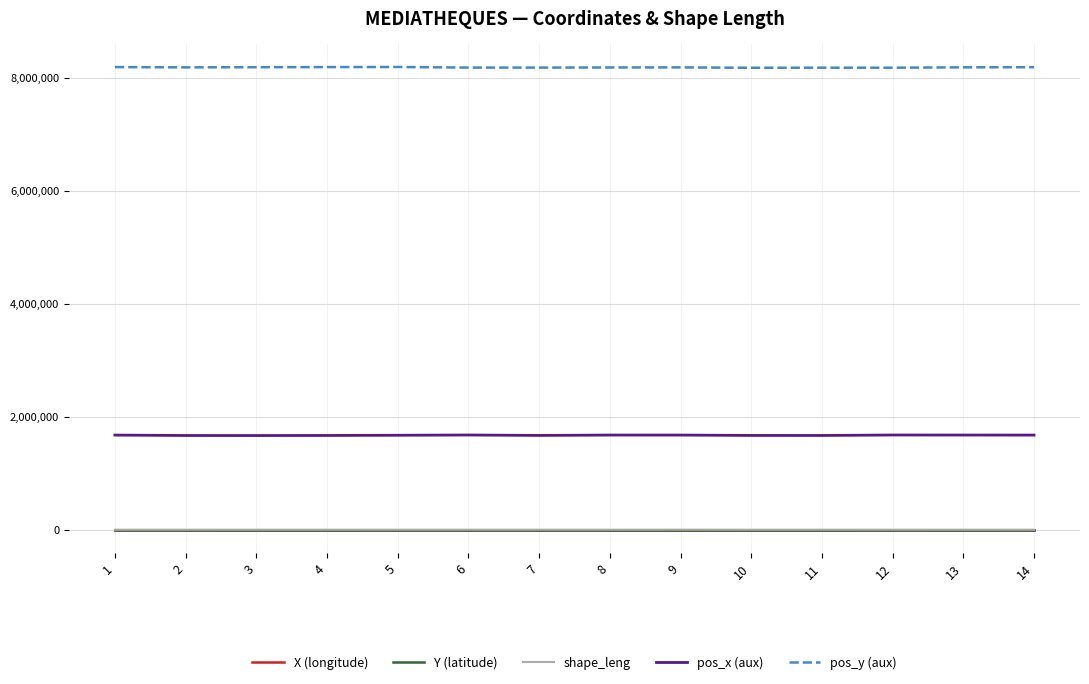

Which series has the largest total across all categories?

pos_y (aux)